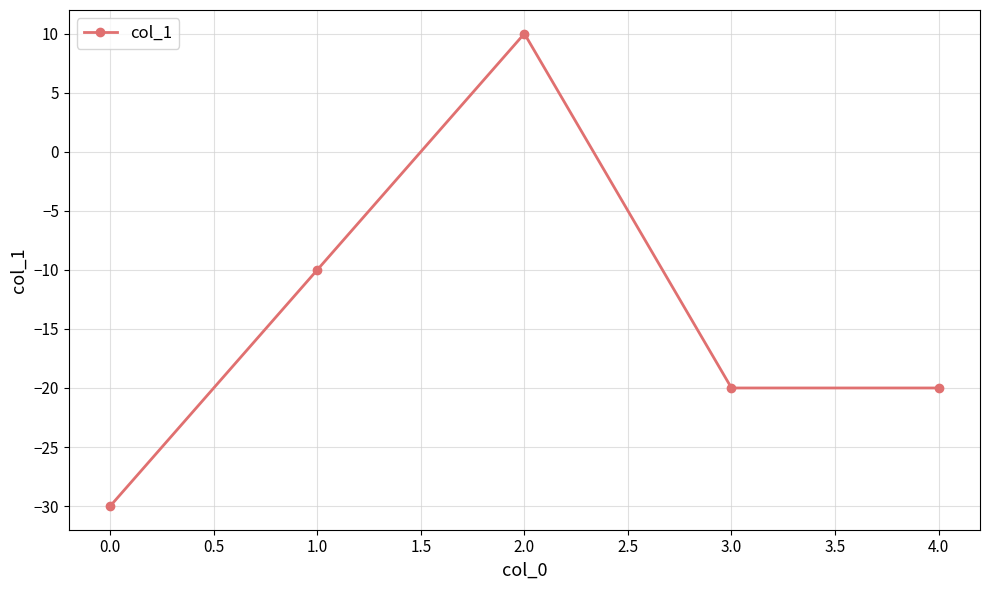

How many interior local peaks (higher than both neighbors) does the data have?

1